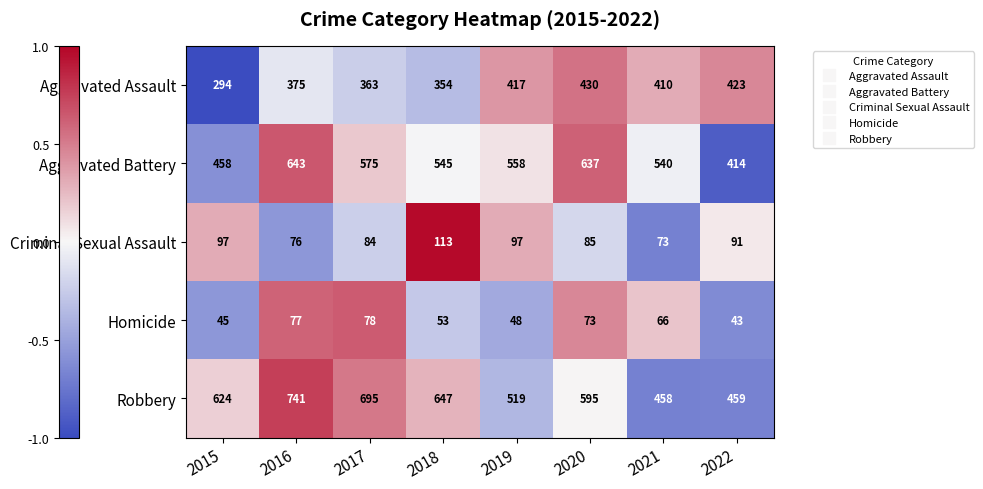

Read the Robbery value at 2017, to the nearest 50.

700